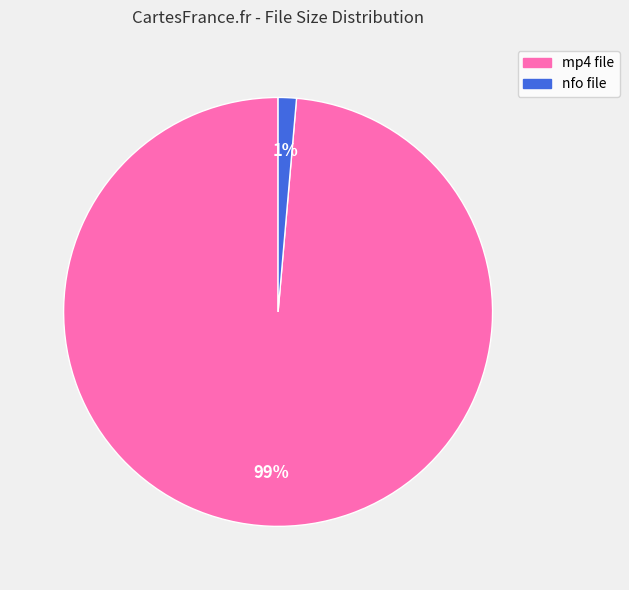

Is there a majority slice in this chart?

Yes